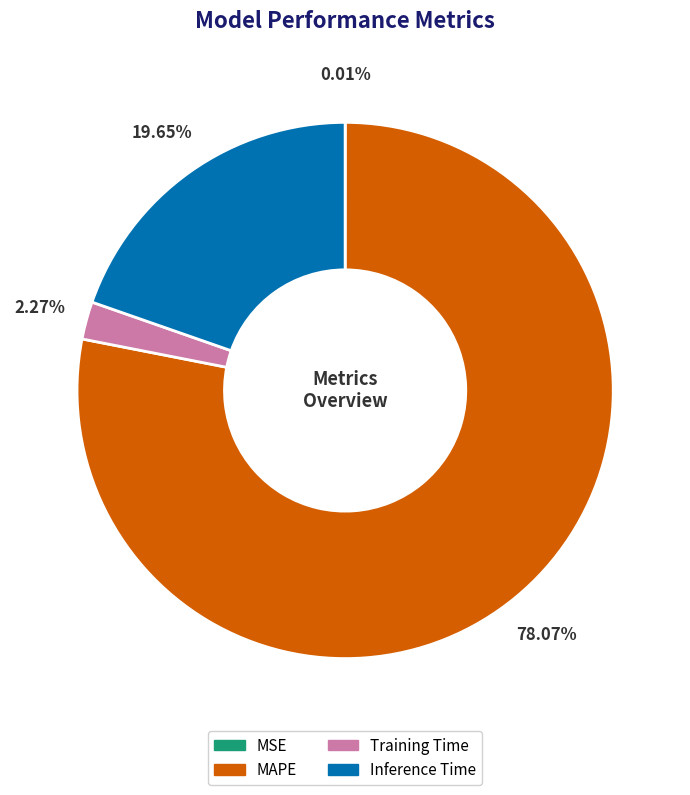

Between MAPE and Inference Time, which is larger?

MAPE